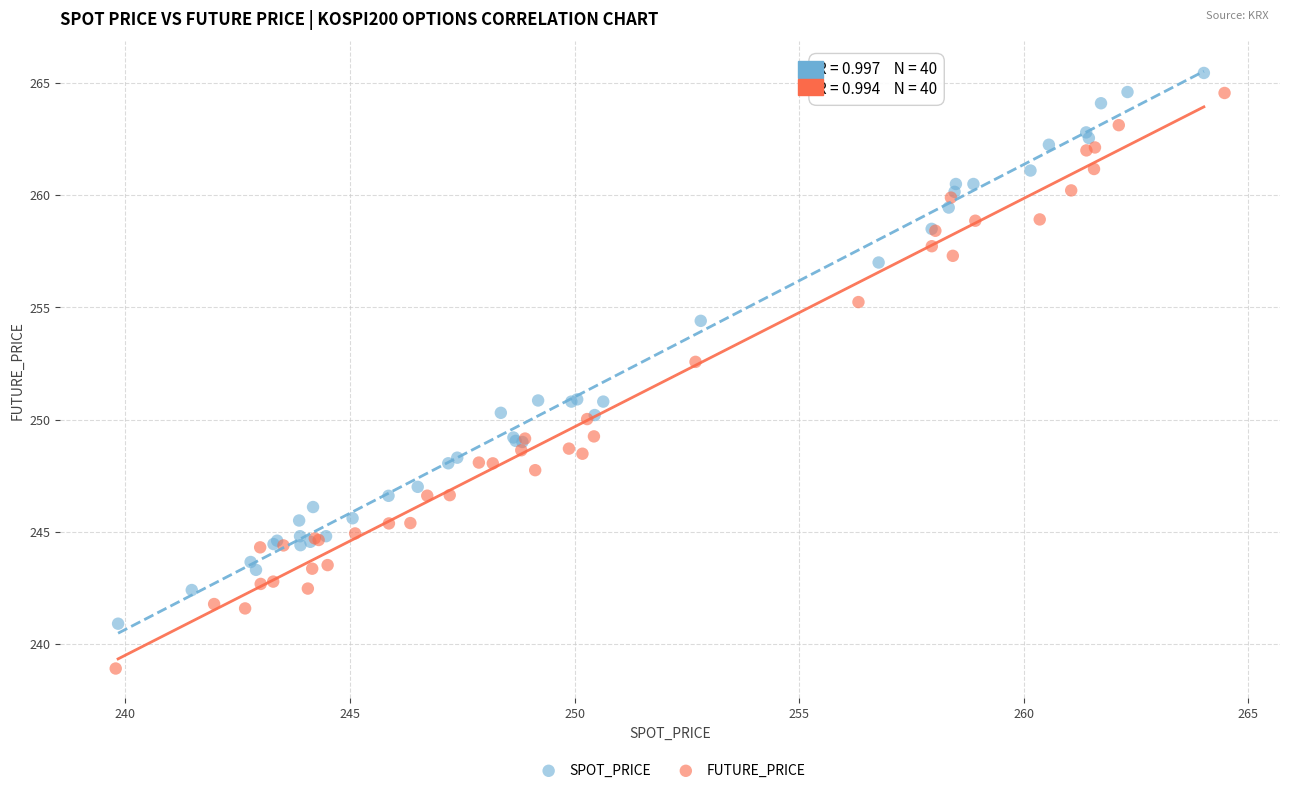

Which series reaches the minimum Y coordinate?

FUTURE_PRICE